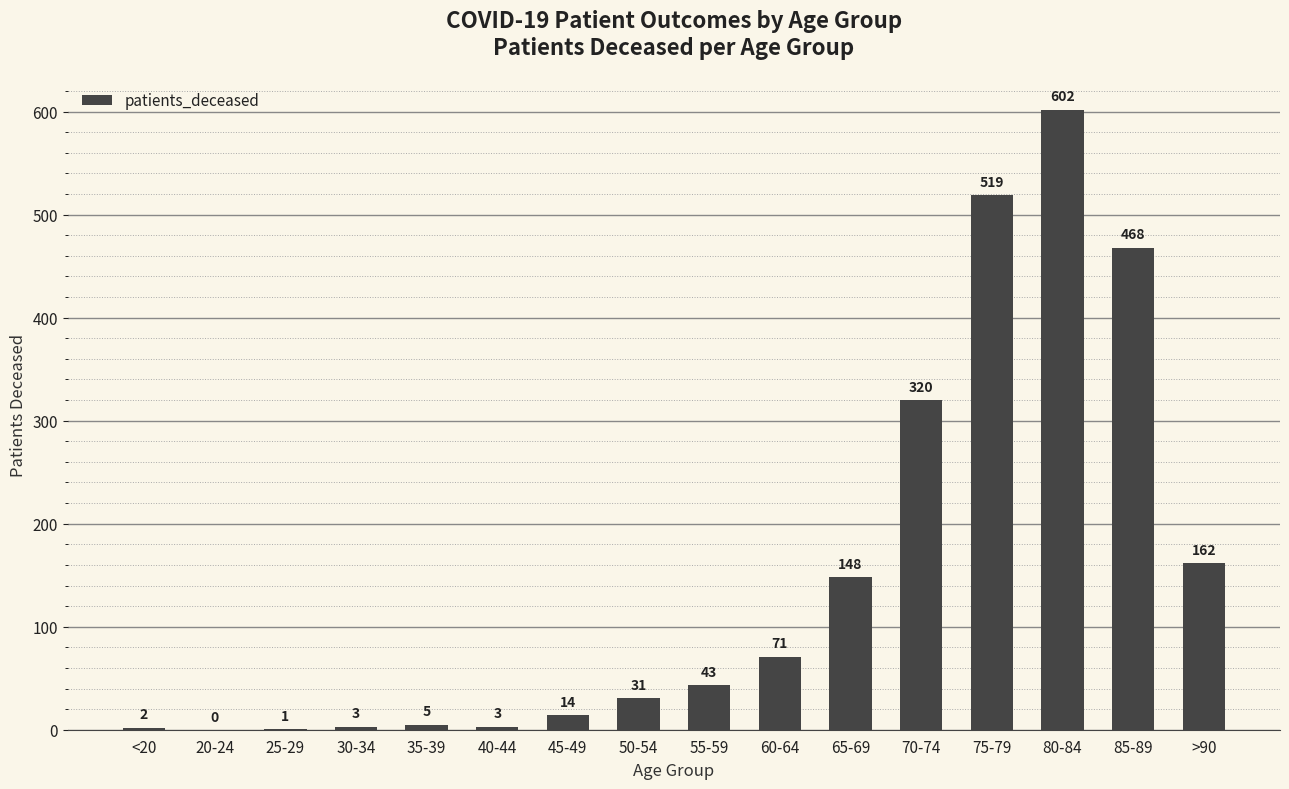

Which category has the highest value across all series?

80-84